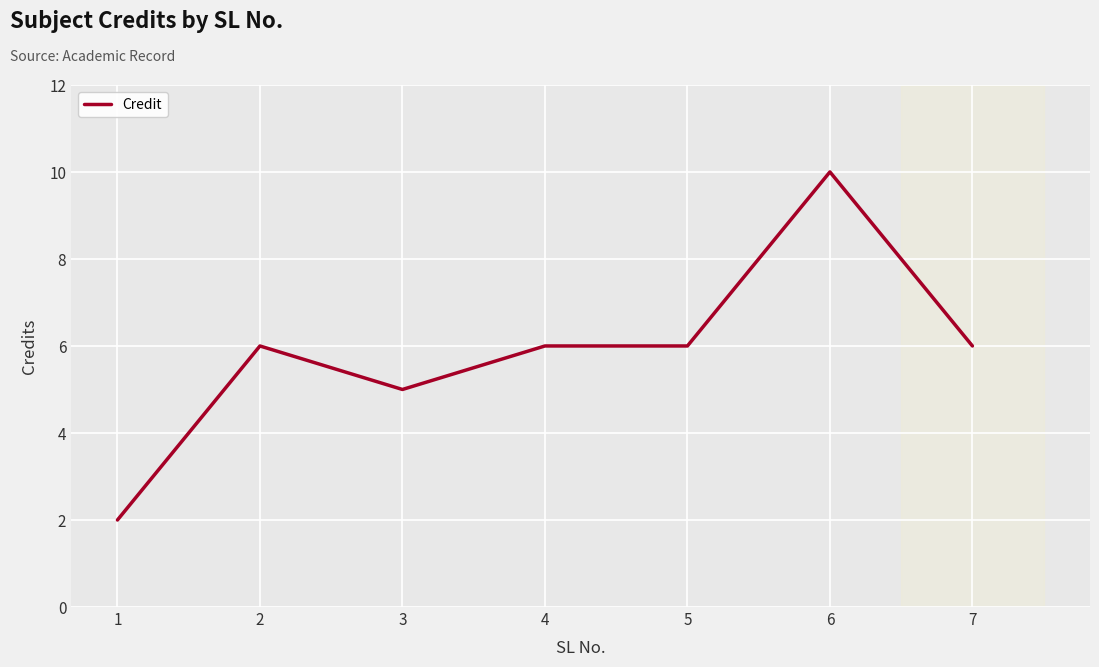

Which category has the highest value across all series?

6